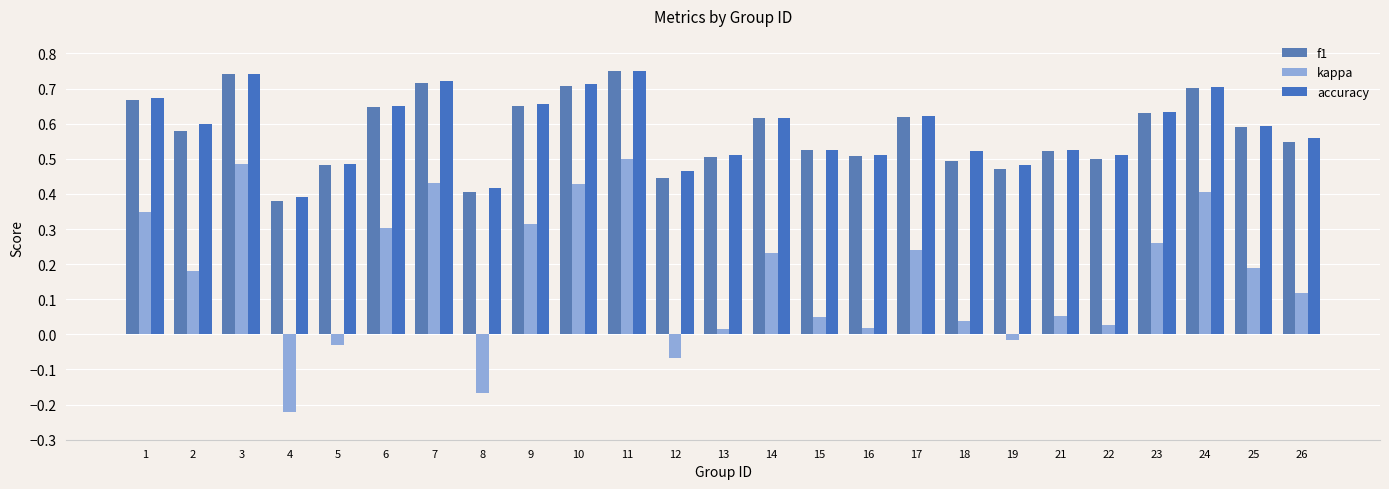

How many data points does each series have?

25